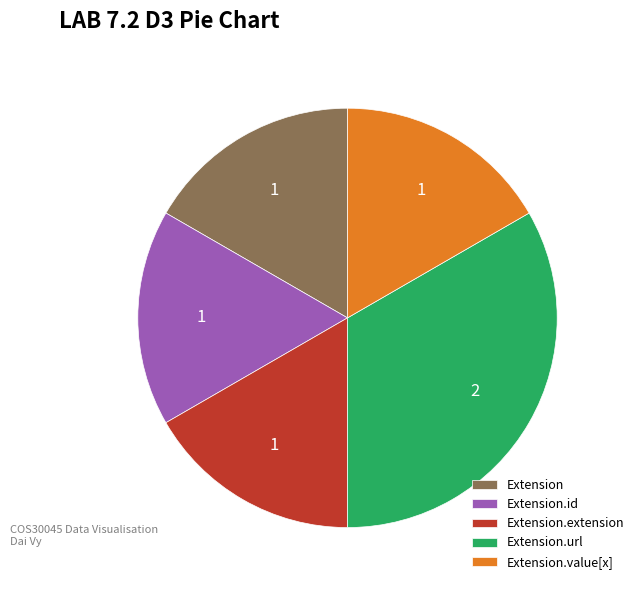

How many slices are in this pie chart?

5